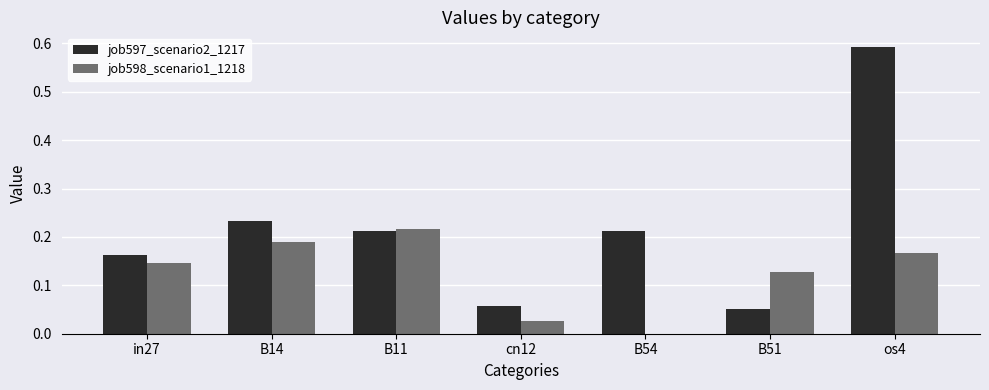

What are all the series names shown in the legend?

job597_scenario2_1217, job598_scenario1_1218